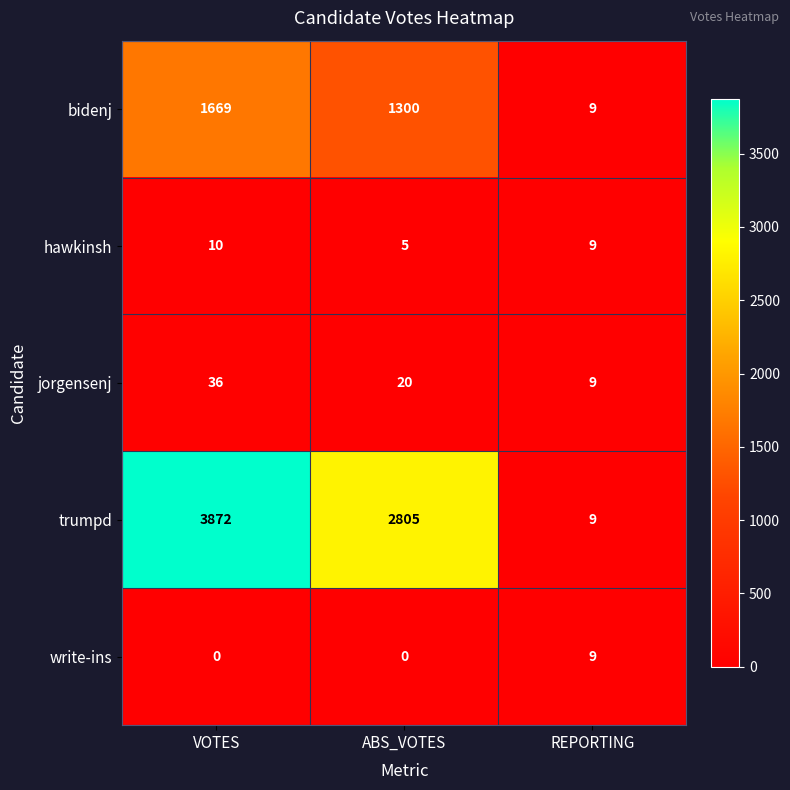

At ABS_VOTES, list the series in order from largest to smallest.

trumpd, bidenj, jorgensenj, hawkinsh, write-ins